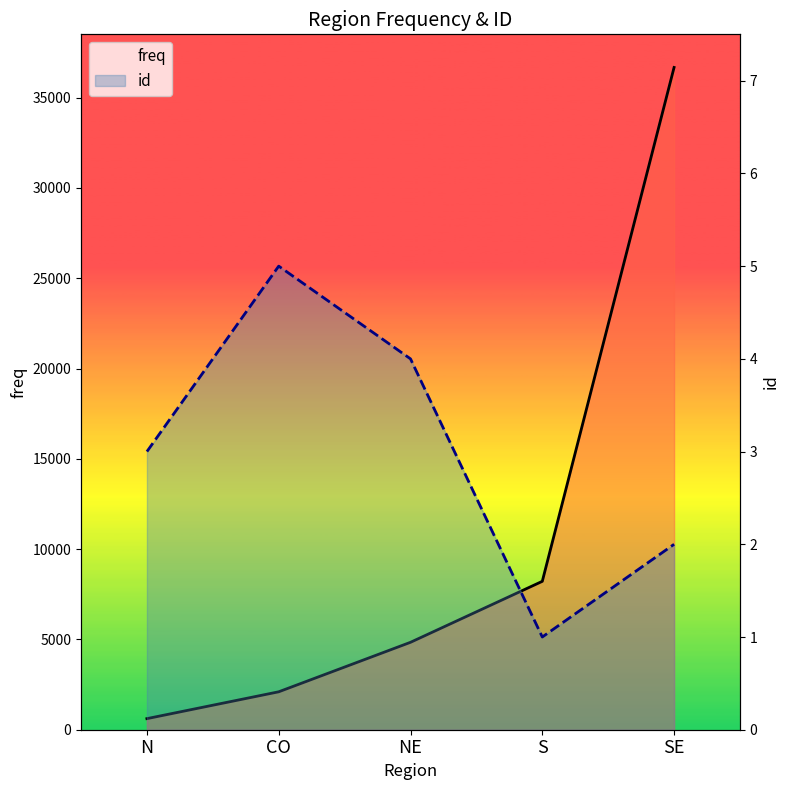

What position from the left is N?

1